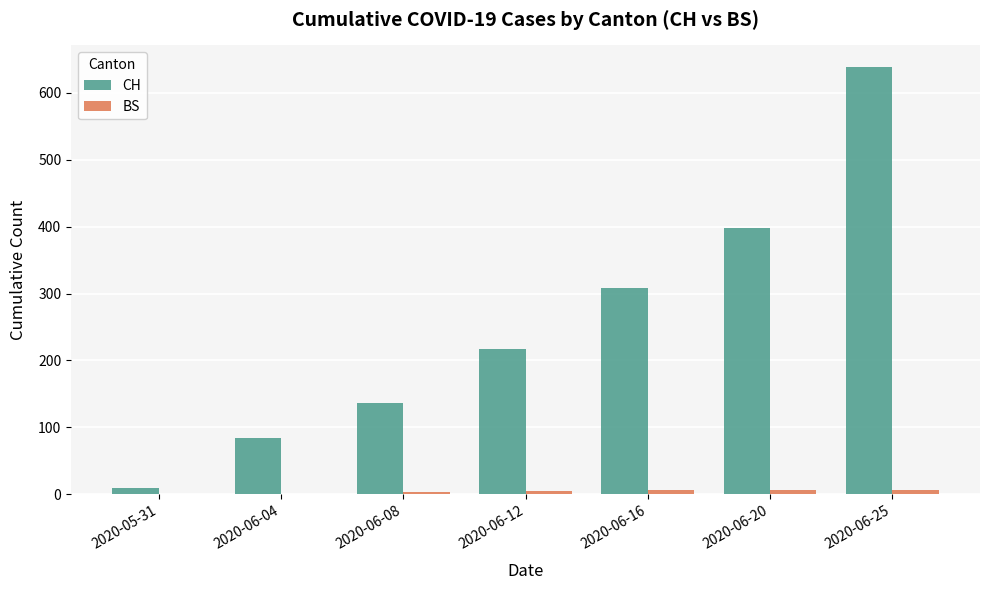

How many BS values are between 1 and 7?

6